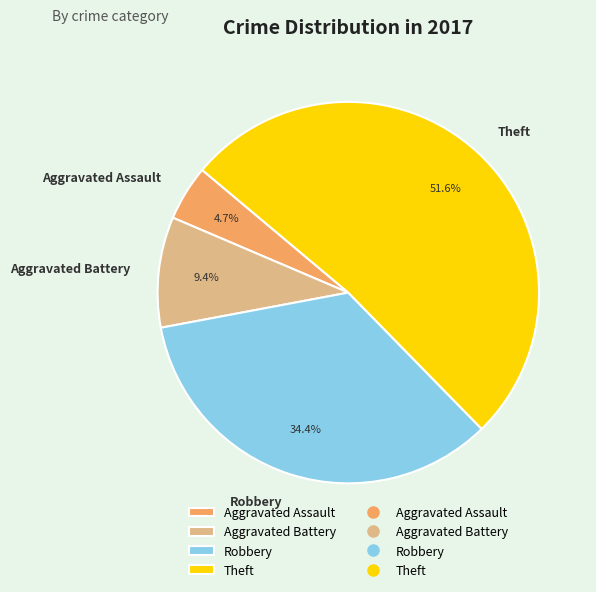

How many segments does this pie chart have?

4